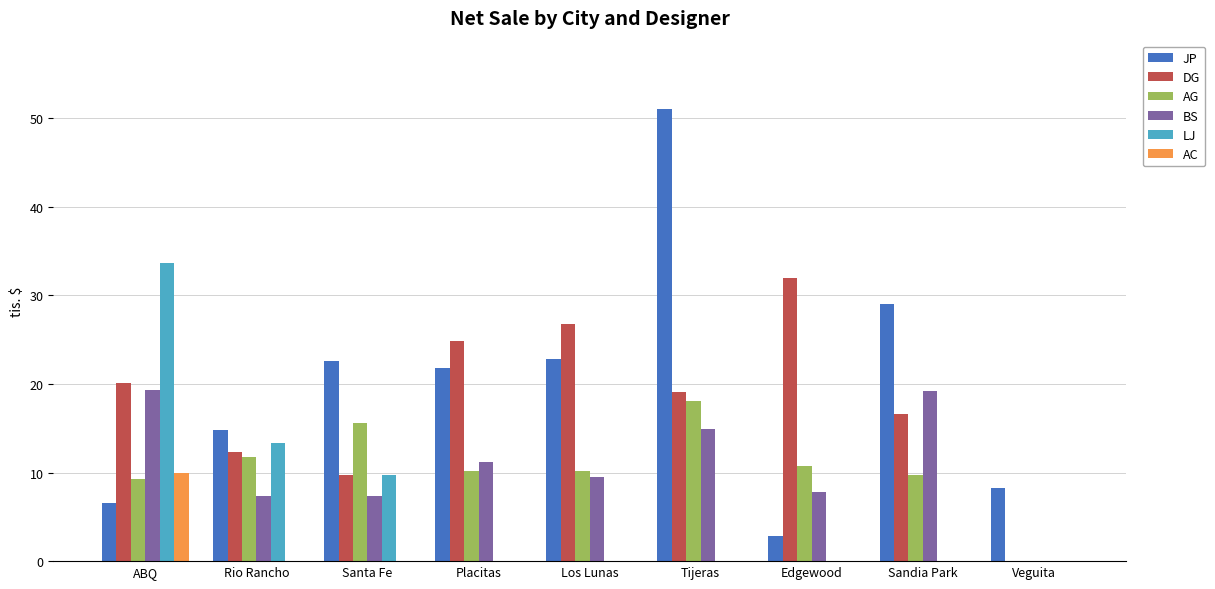

What are all the series names shown in the legend?

JP, DG, AG, BS, LJ, AC